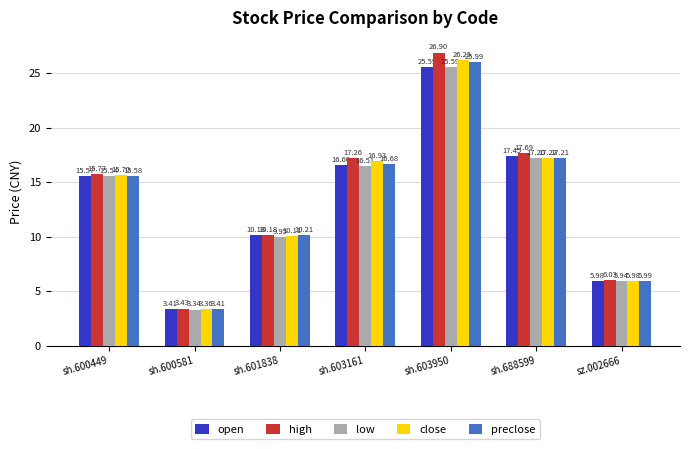

At which category is the sum across all series the highest?

sh.603950